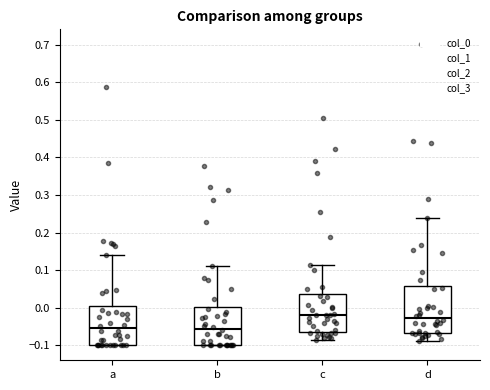

Where does the median line of the box for d sit on the y-axis? The values are not printed on the chart, so give them approximately, as read against the axis.

-0.03